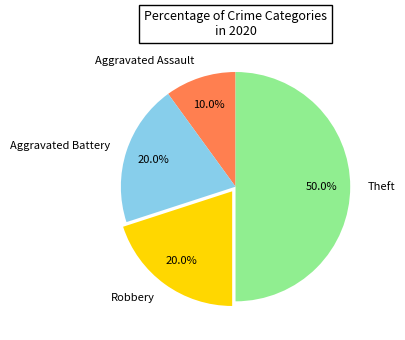

Count the number of slices in the pie.

4